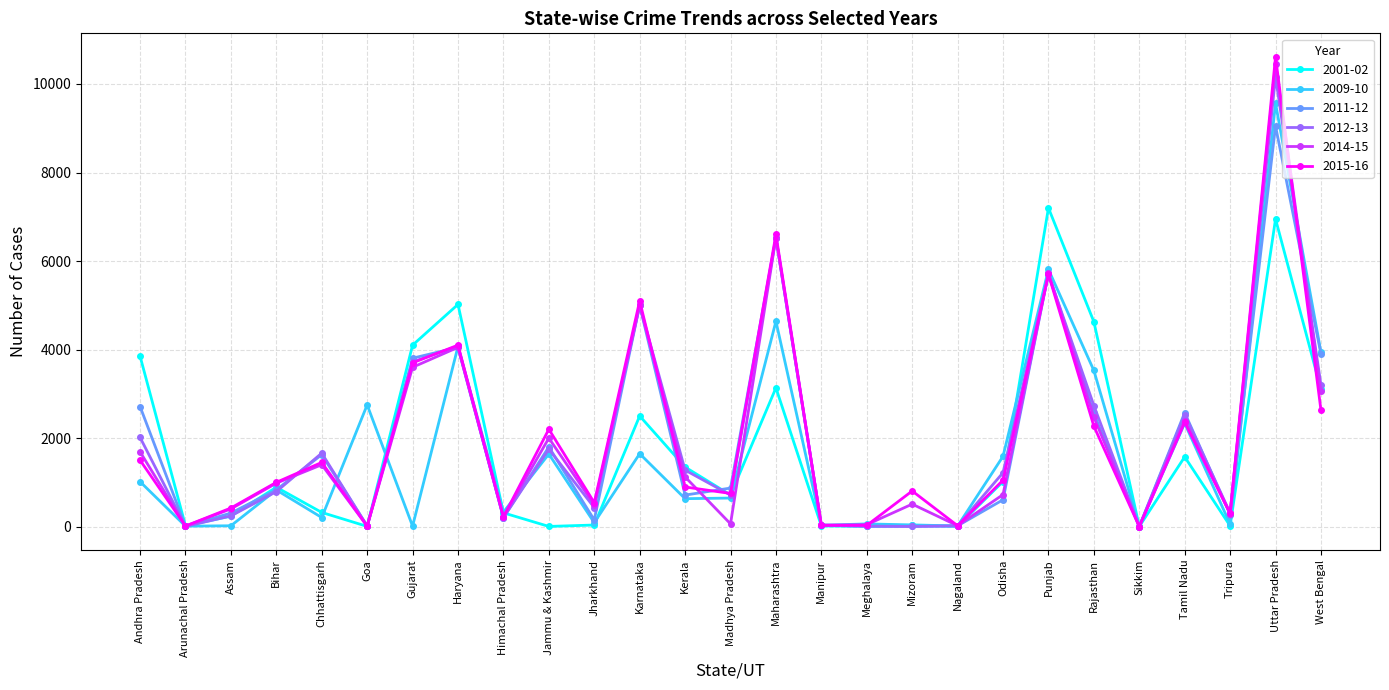

True or false: 2011-12 has more than 1 points higher than both neighbors.

True